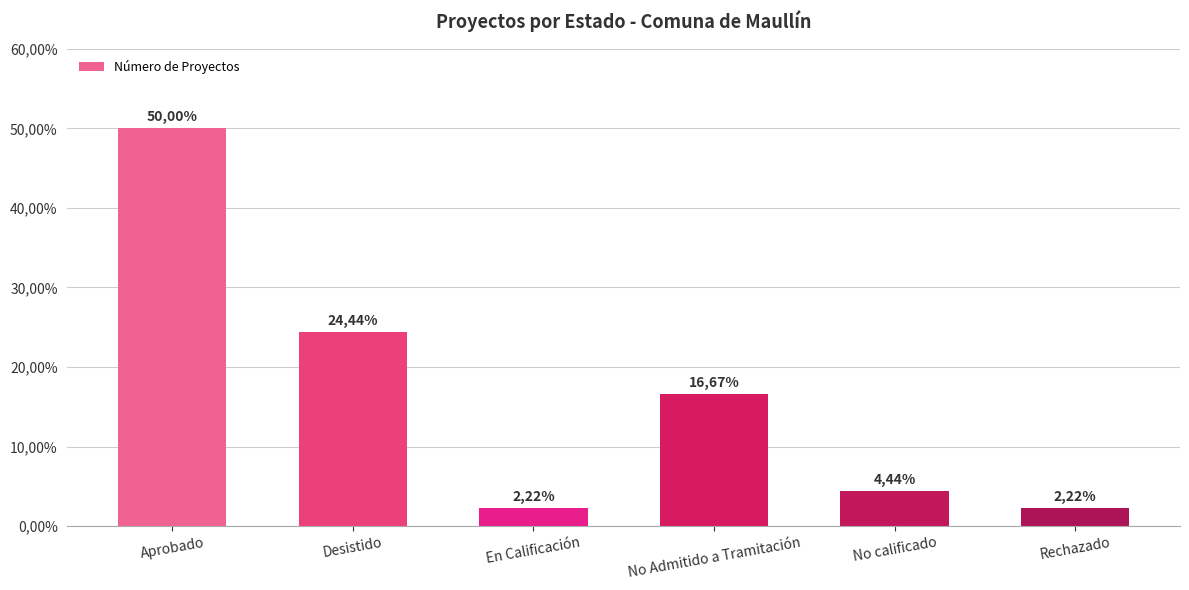

How many bars are there in total?

6